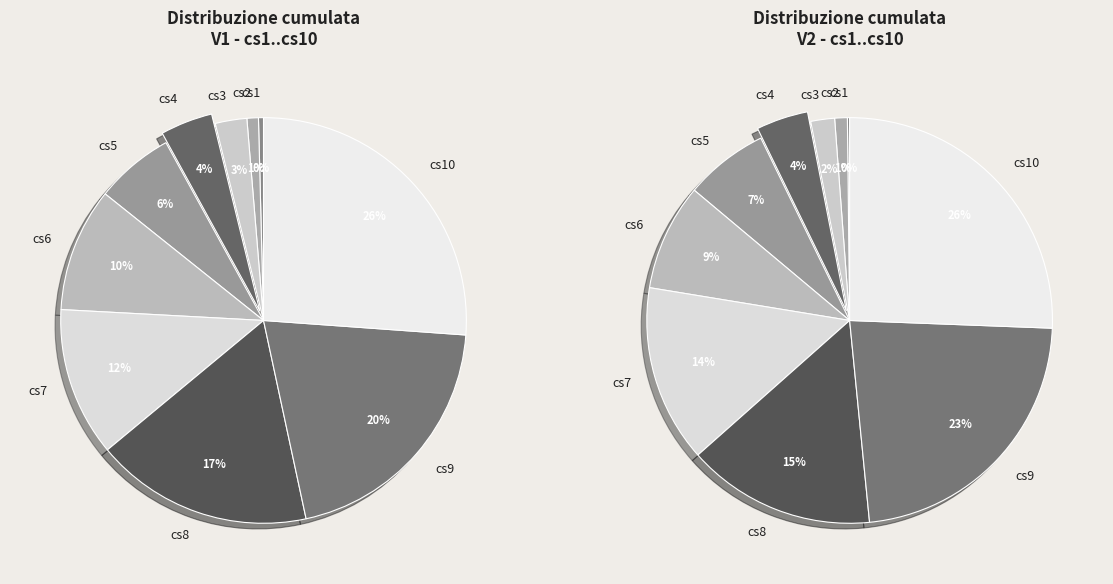

Which slice is the smallest?

cs1